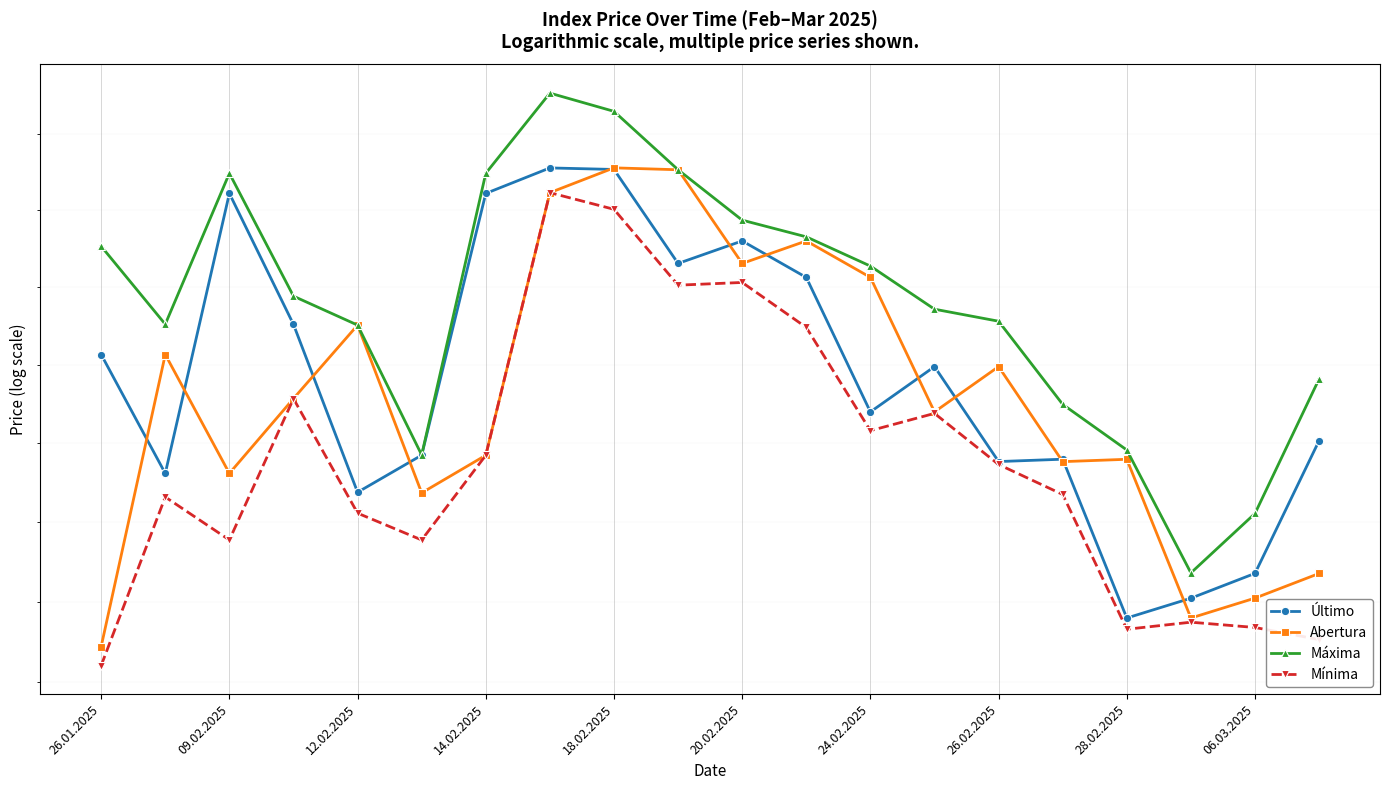

What position from the right is 19?

1